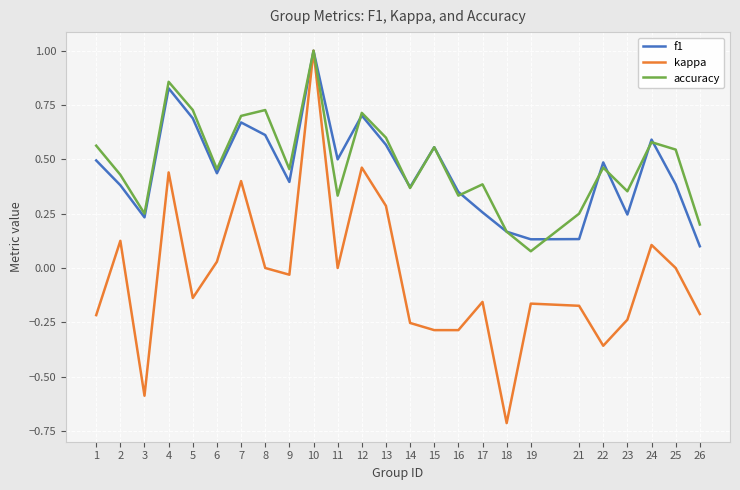

Count the f1 values in the range 0 to 1.

25